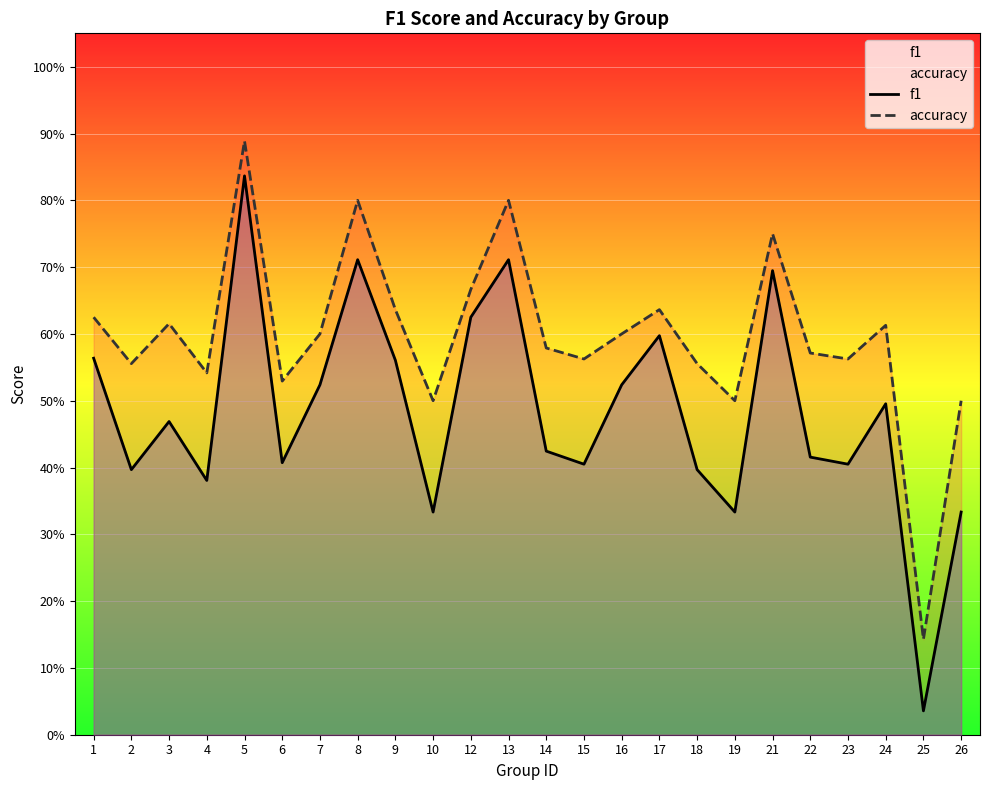

What is the total value across all series at 14?

1.0